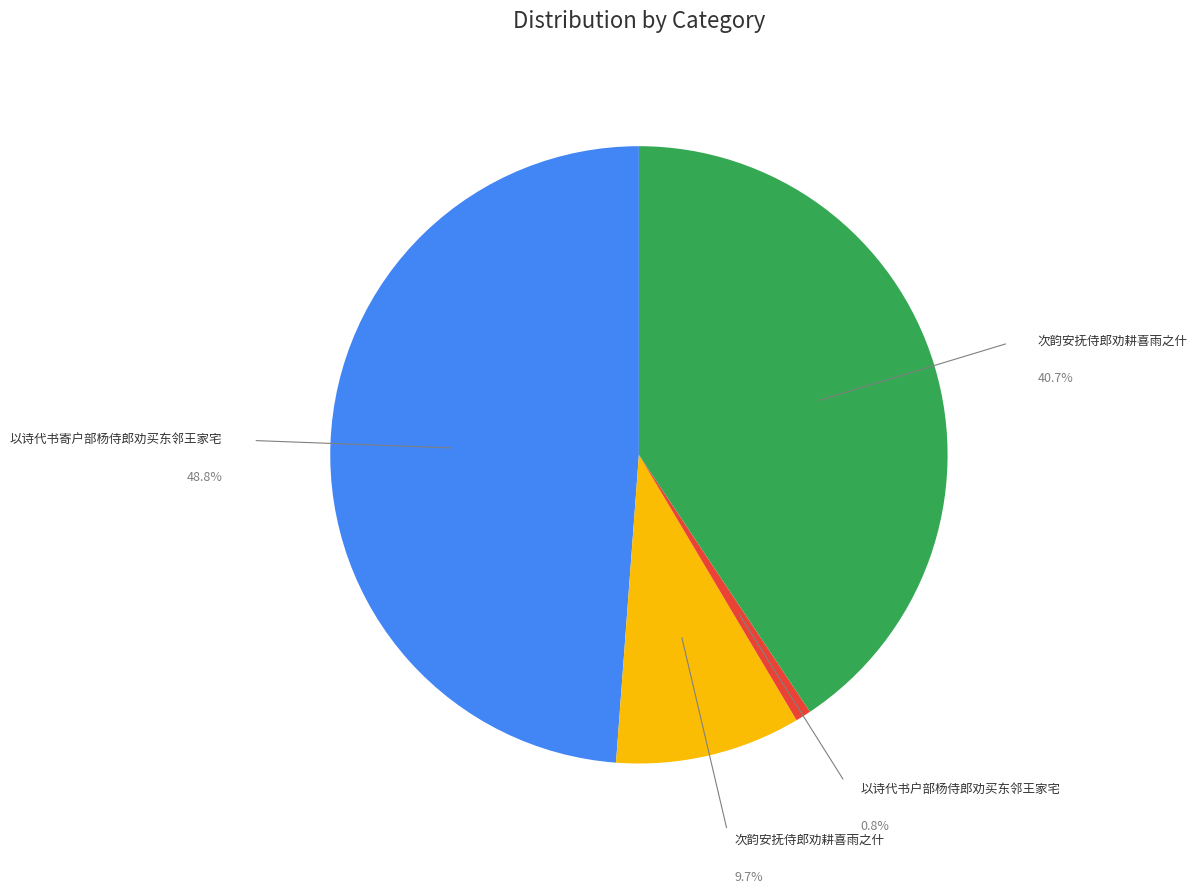

Is there a majority slice in this chart?

No